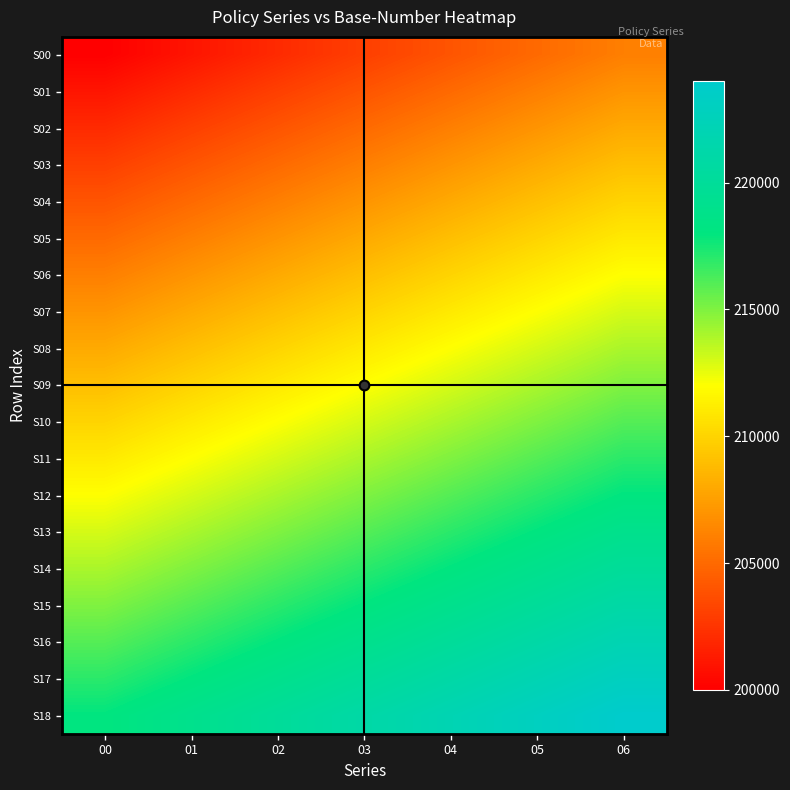

Count the number of categories in the chart.

7